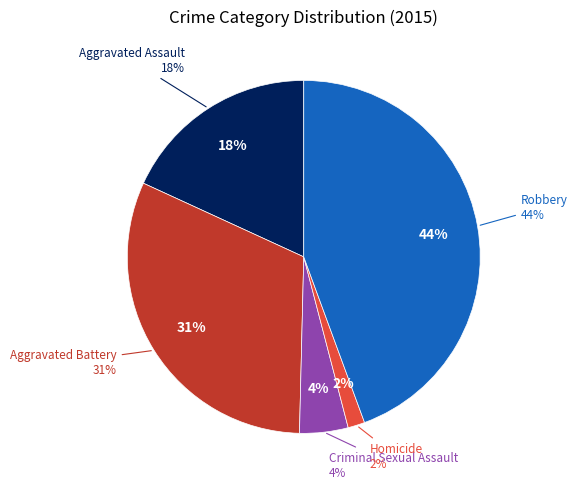

The Robbery slice represents 50% of the pie. True or false?

False